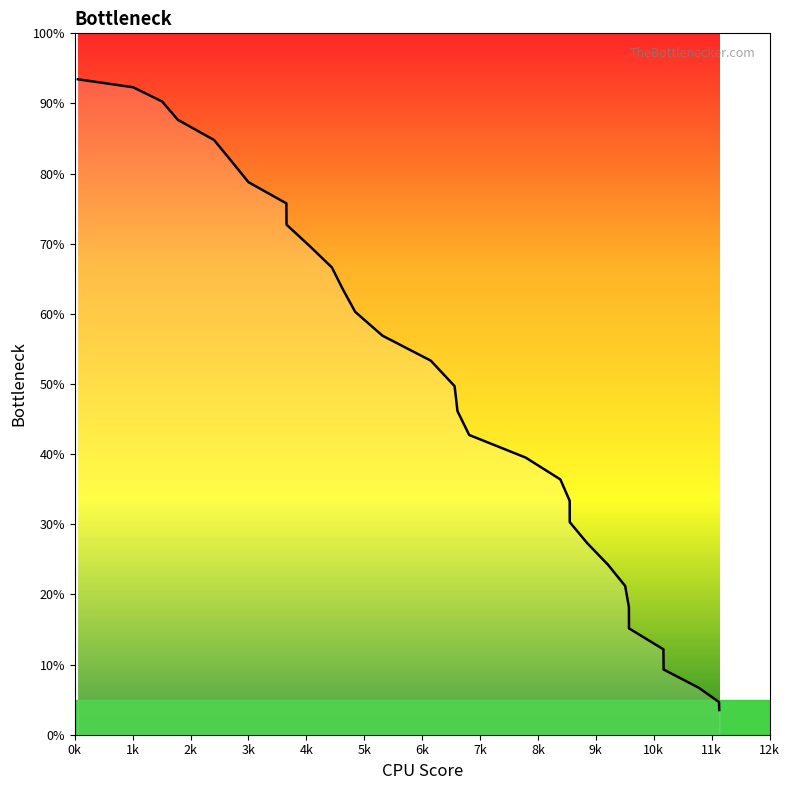

What is the greatest value displayed?

93.4